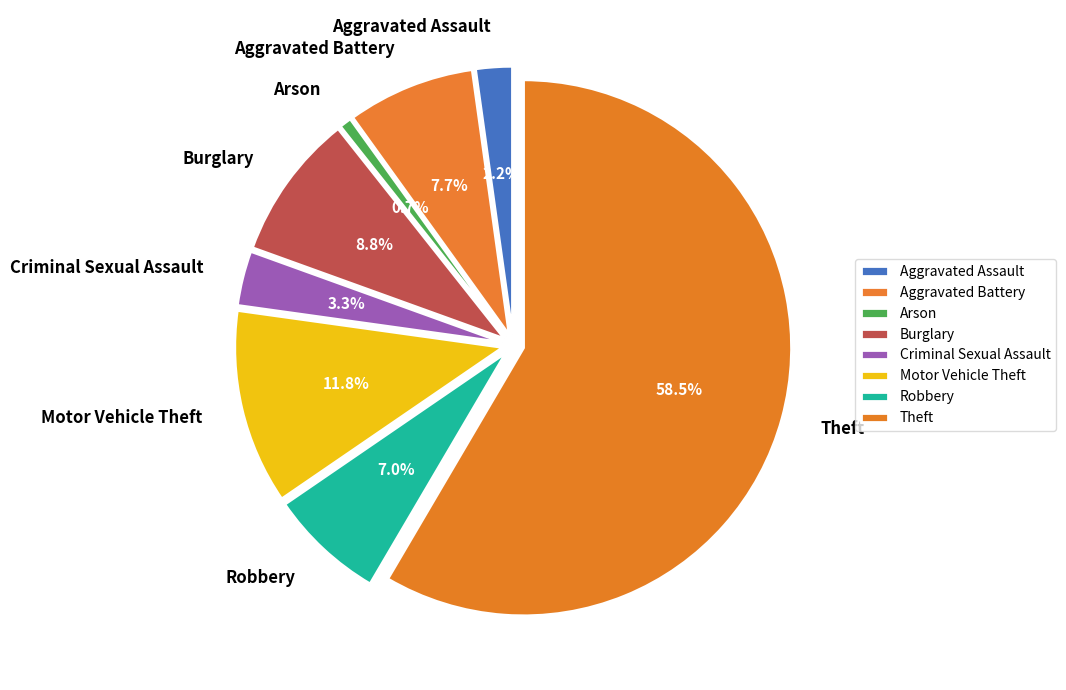

To the nearest percent, what is the average slice percentage?

12%